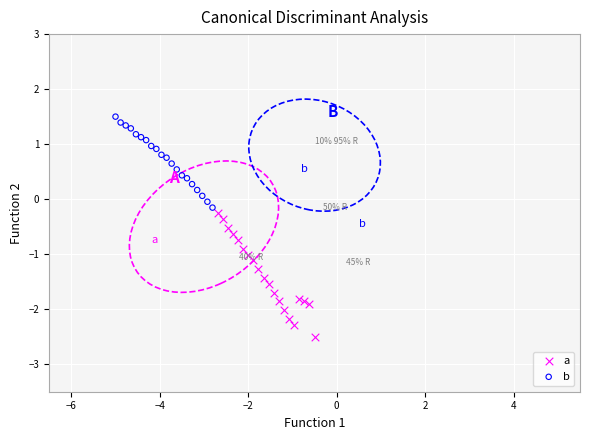

Which series reaches the minimum Y coordinate?

a